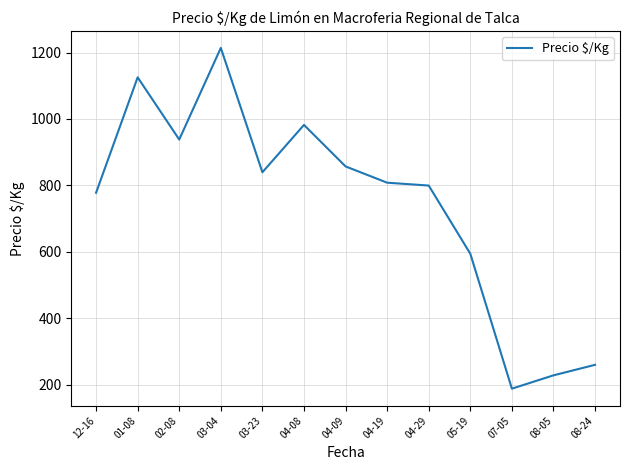

Does the chart display data point markers on the line(s)?

No